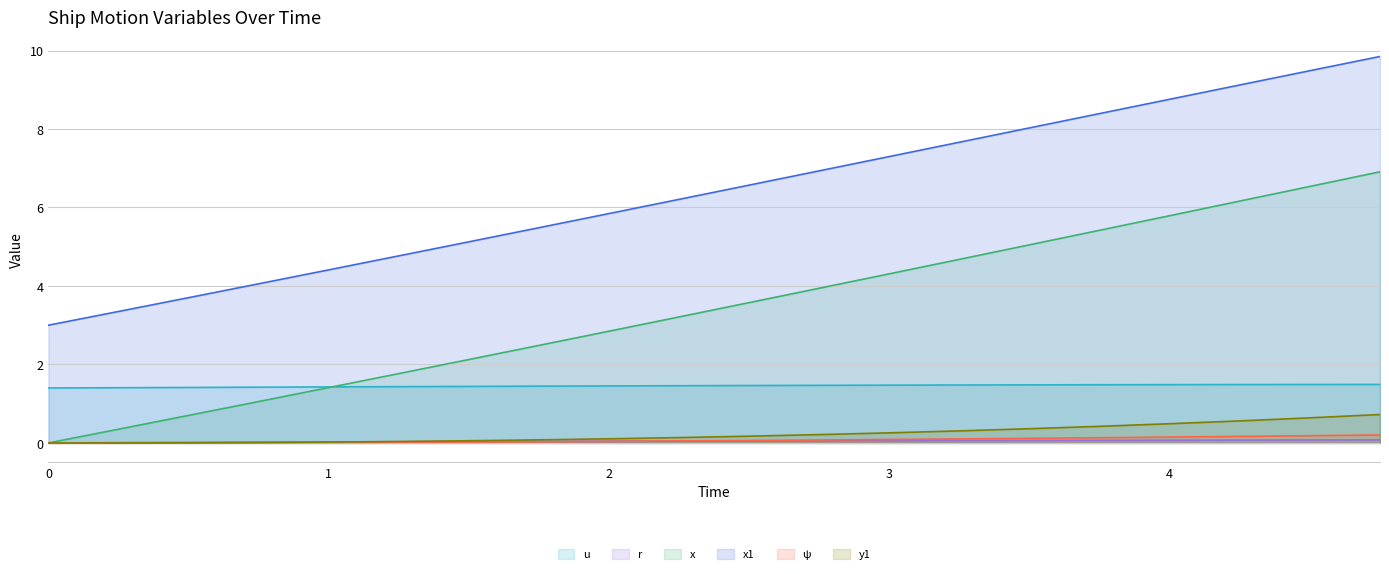

True or false: ψ and u cross at least once.

False